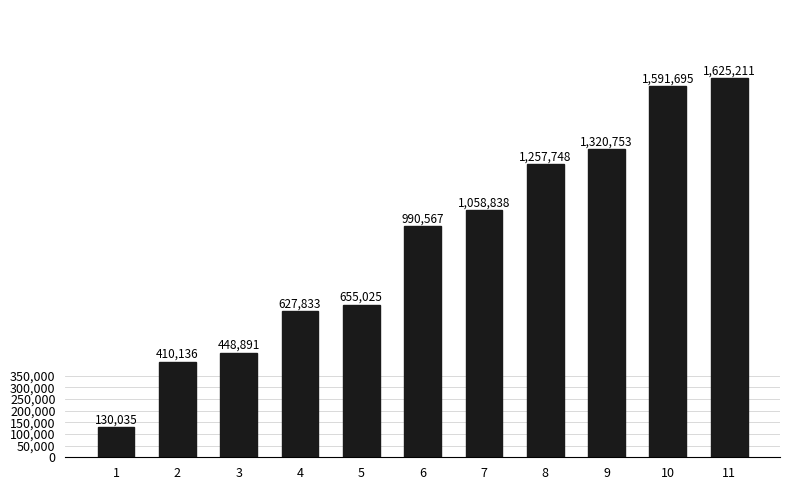

Rank the categories by value from lowest to highest.

1, 2, 3, 4, 5, 6, 7, 8, 9, 10, 11